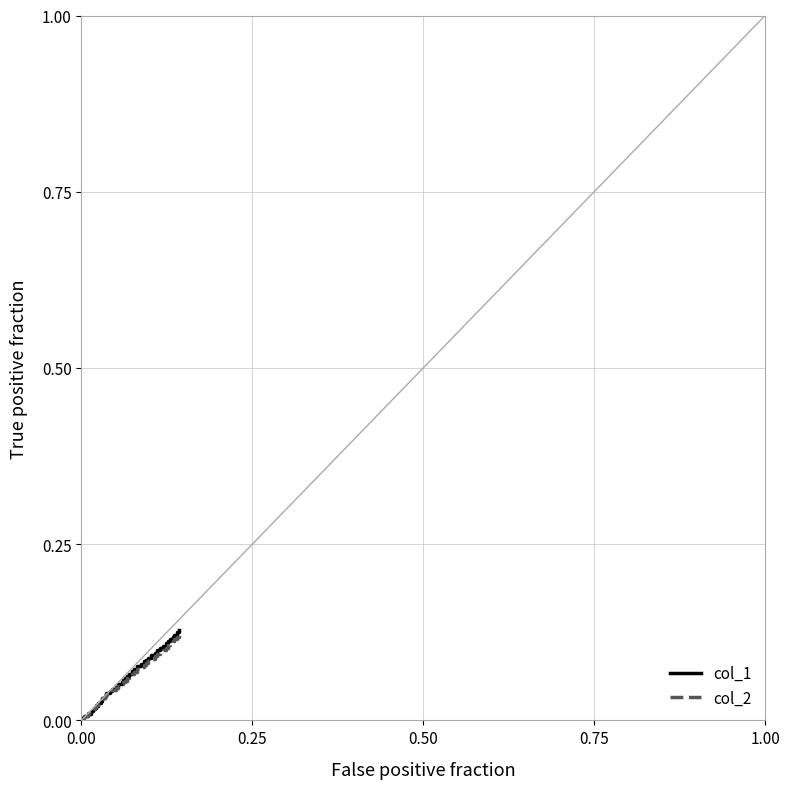

Which series has the largest range (max minus min)?

col_1